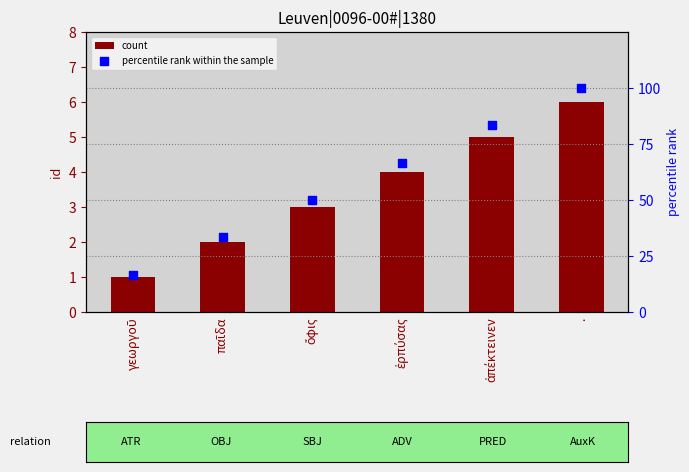

Which series contains the lowest Y value?

count